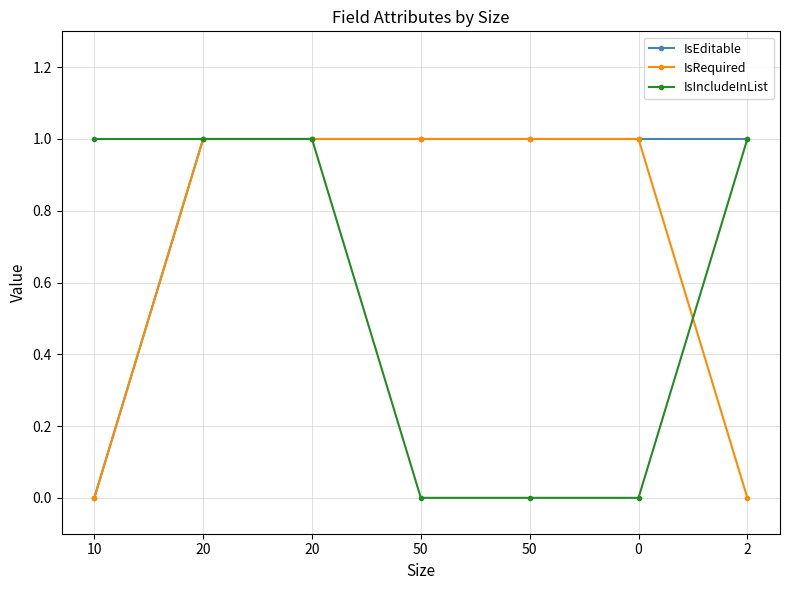

What are all the series names shown in the legend?

IsEditable, IsRequired, IsIncludeInList